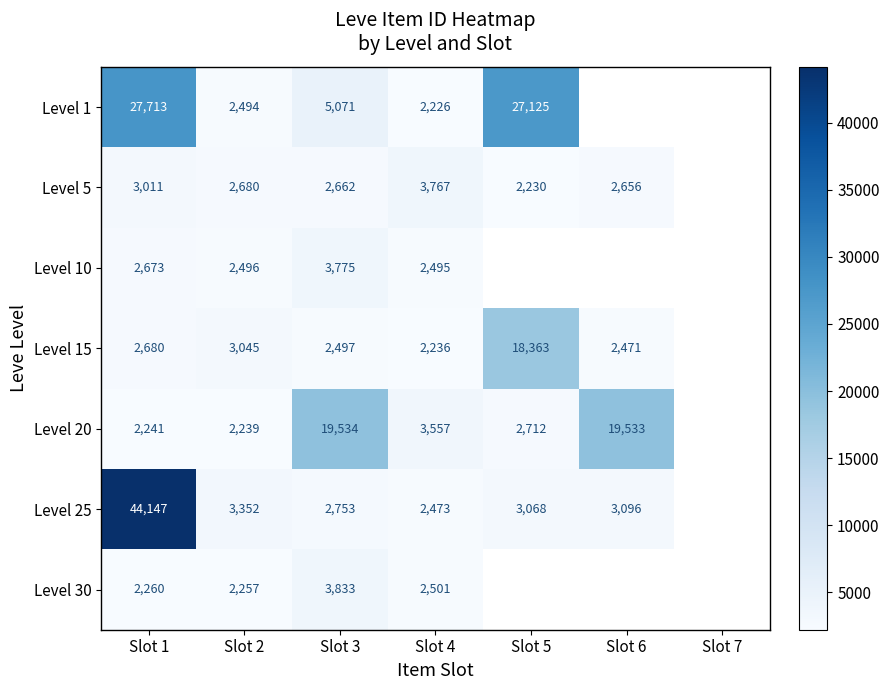

True or false: Level 20 has a value of 10898 at Slot 6.

False